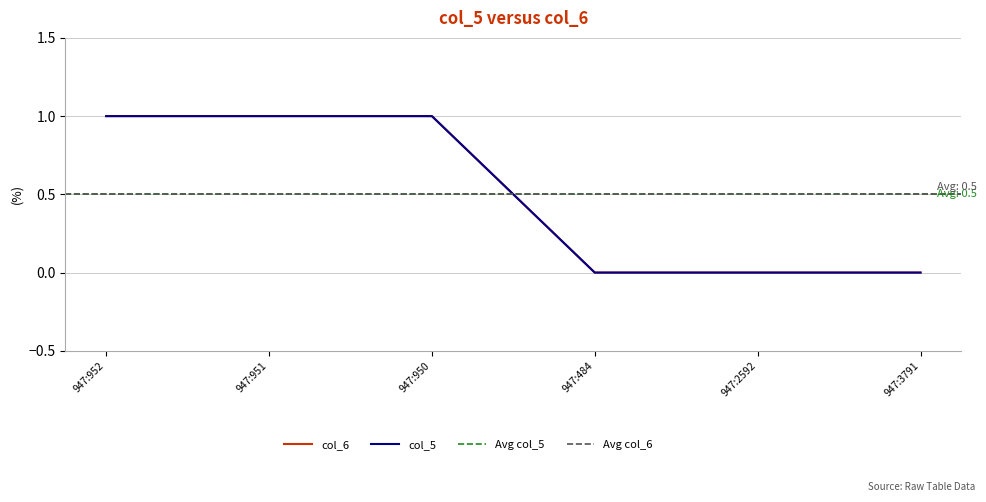

What position from the left is 947:2592?

5